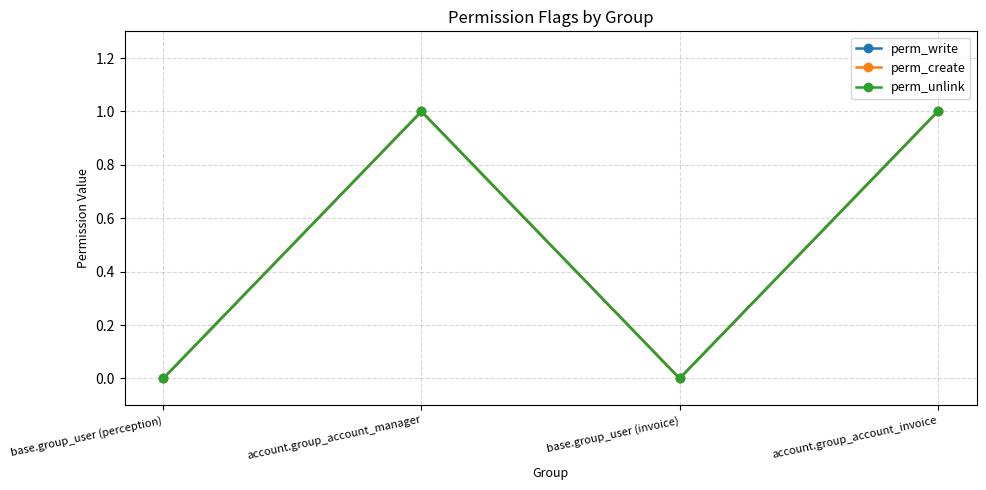

Which has a higher value, base.group_user (perception) or account.group_account_invoice?

account.group_account_invoice